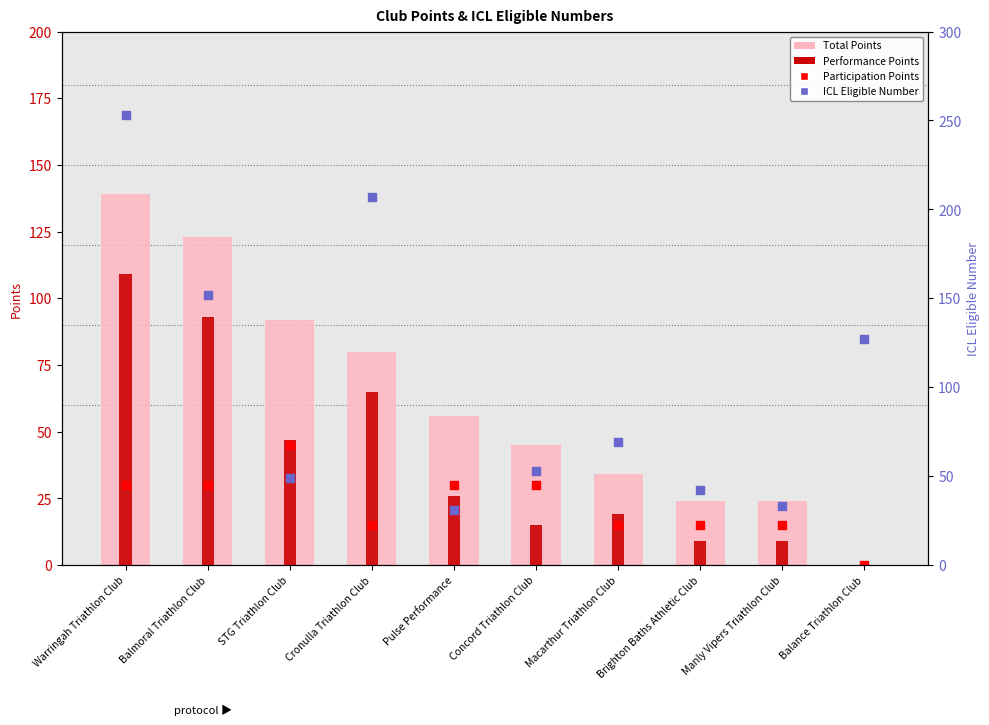

Which series contains the lowest Y value?

Total Points